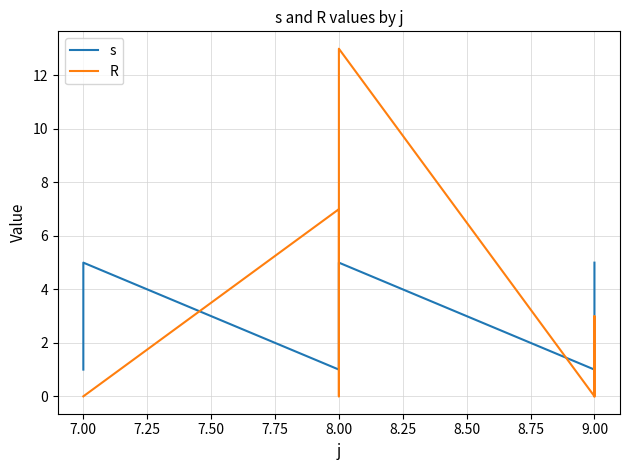

What is the difference between the maximum and minimum values in the s series?

4